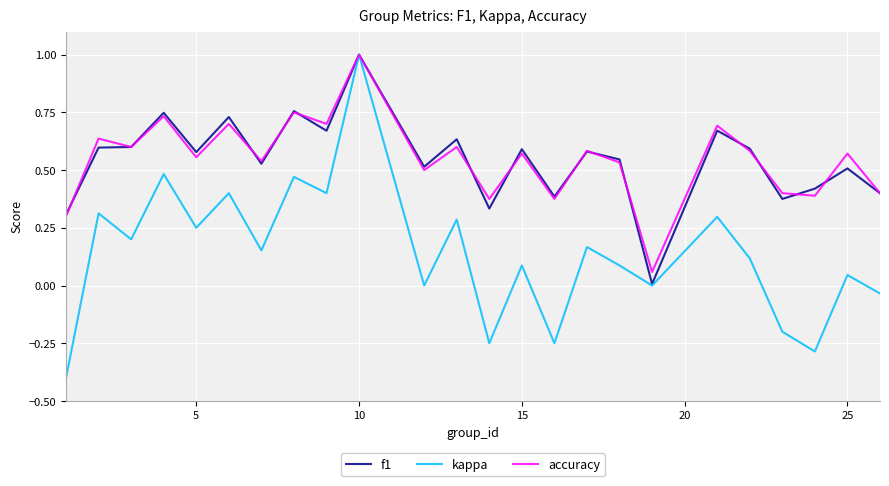

What is the sum of all accuracy values?

13.1